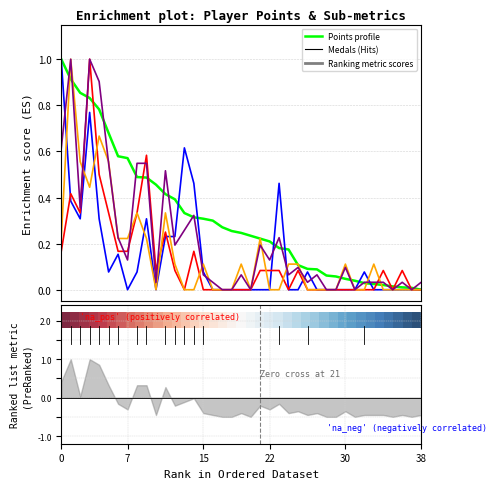

Between which two adjacent categories do Points (normalized) and Medals first intersect?

12 and 13